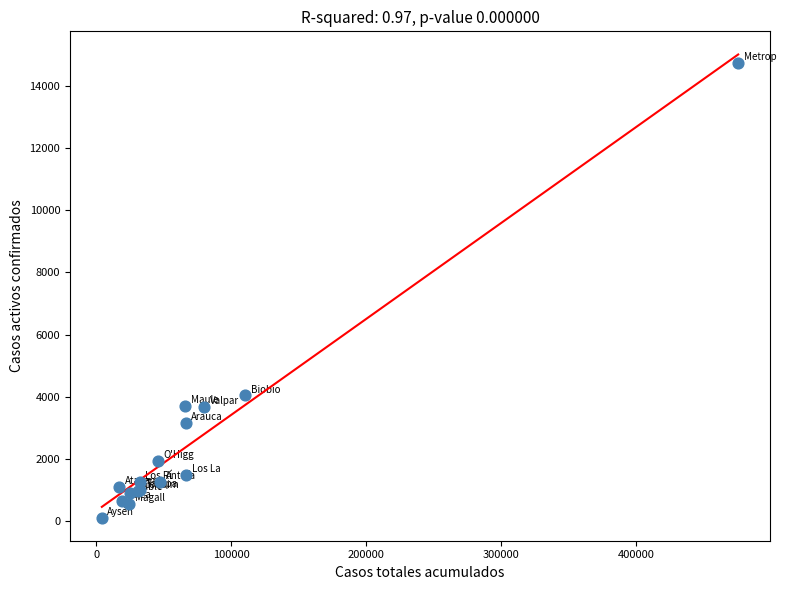

What Y value in the scatter plot is closest to 7434?

4050